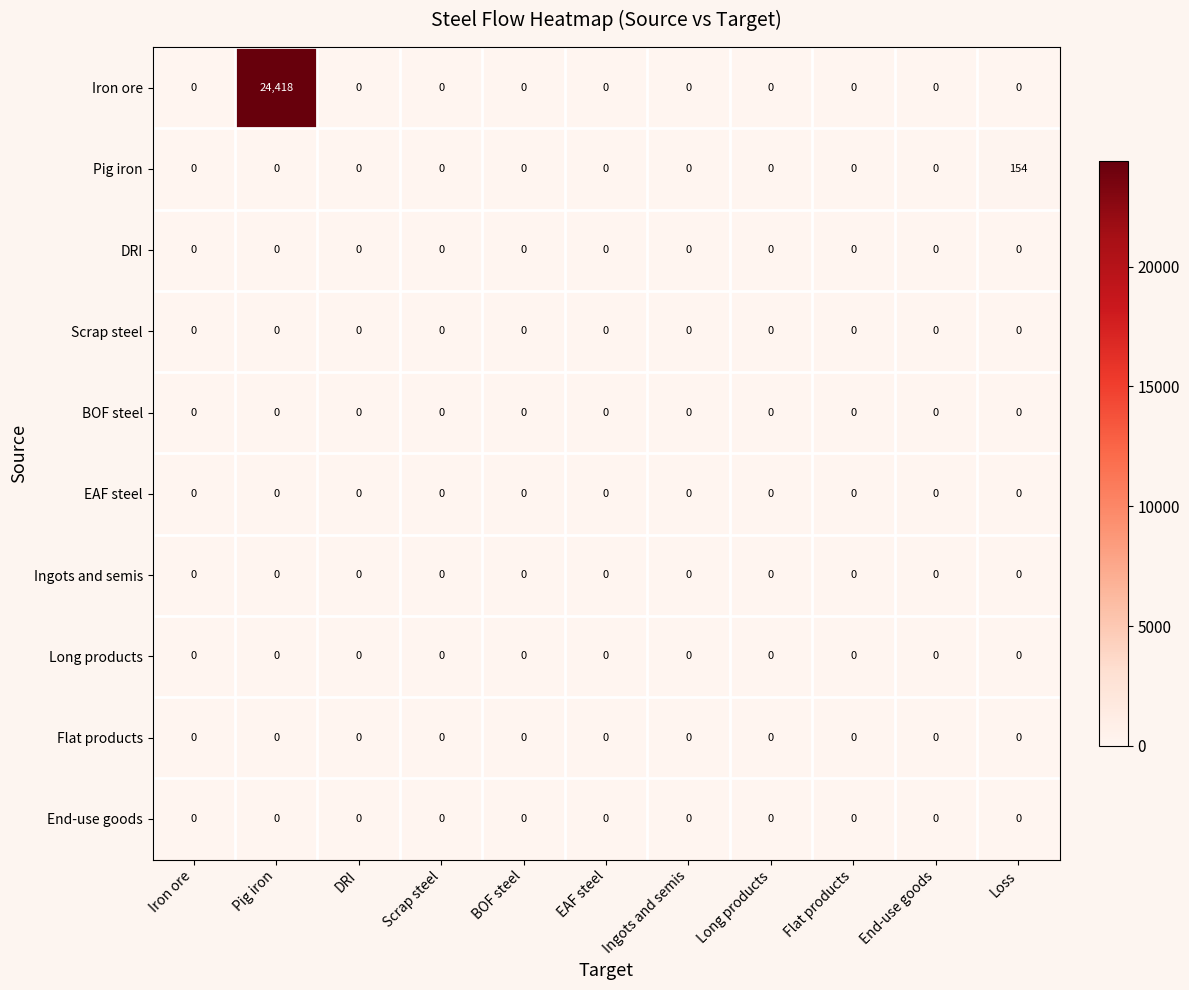

At which category does the chart reach its peak across all series?

Pig iron